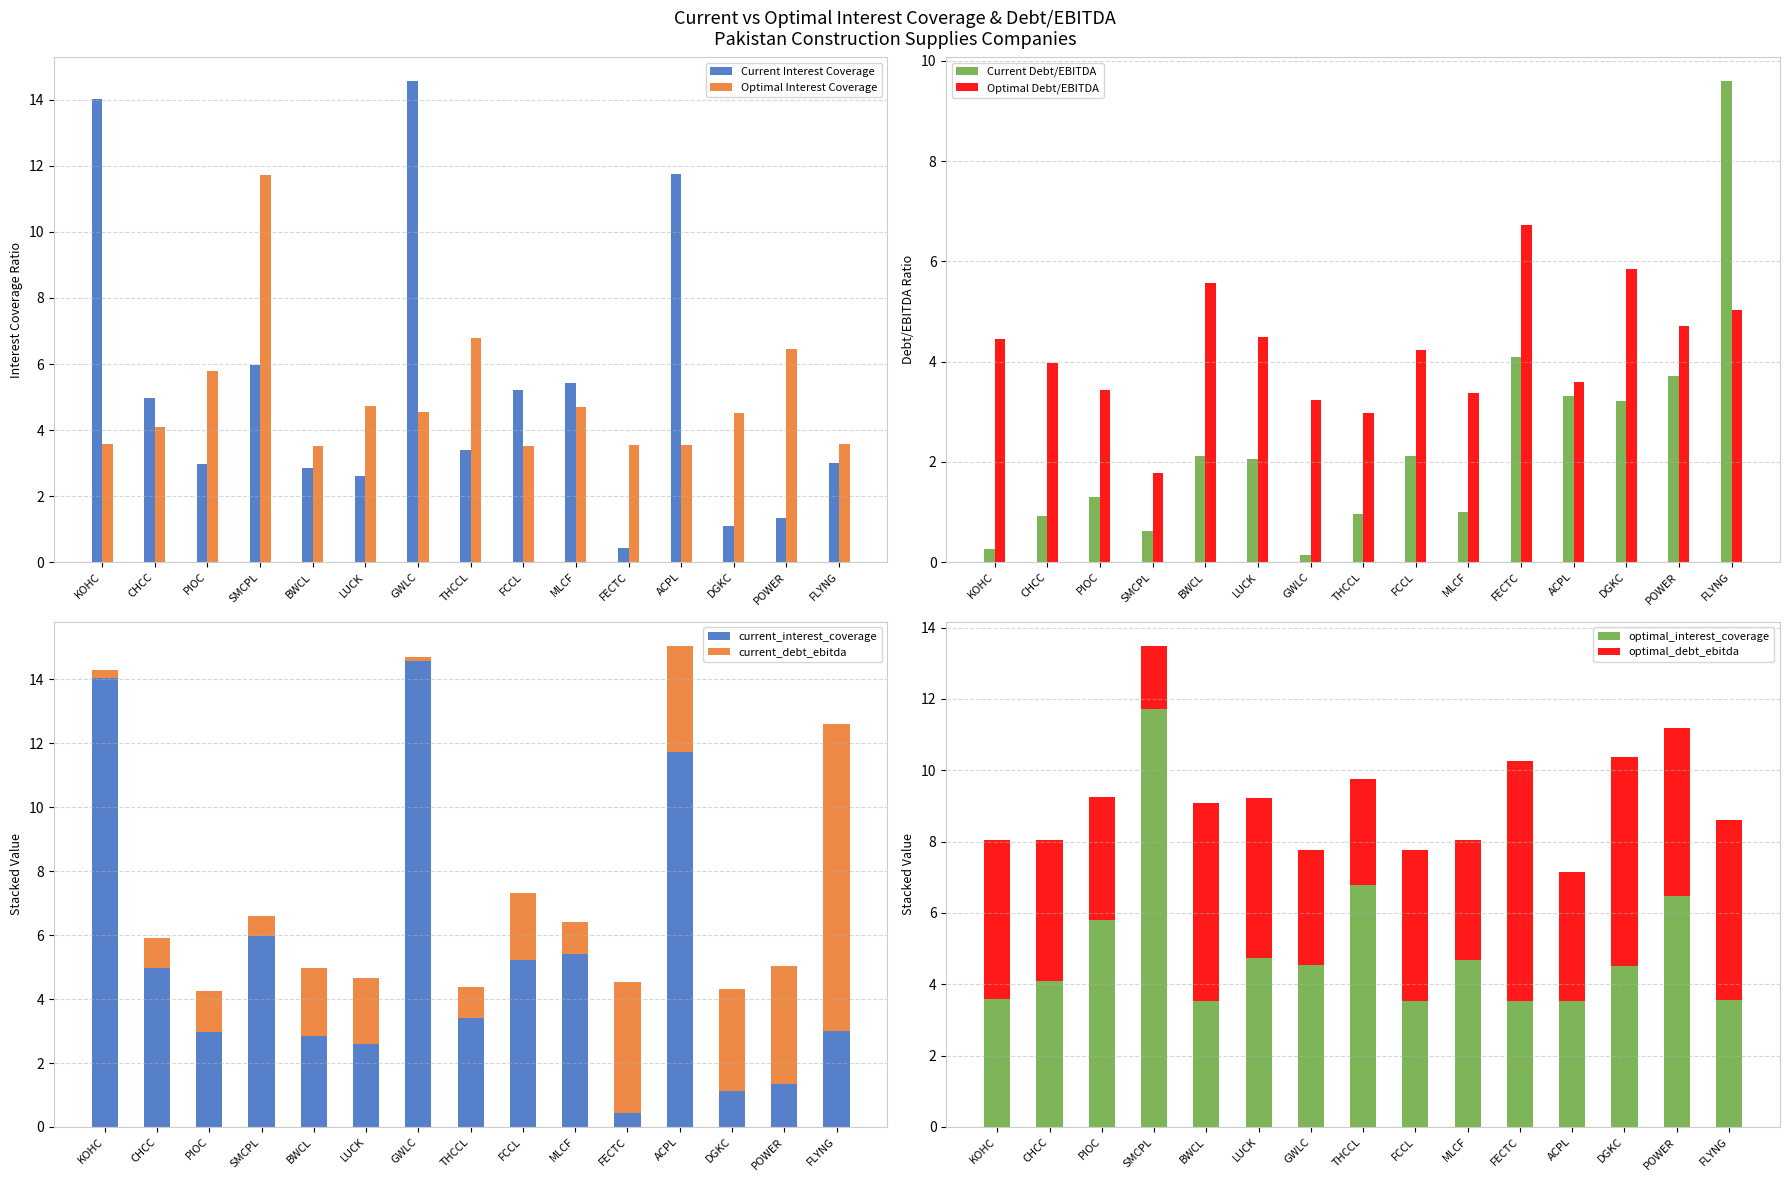

What is the label of the 9th bar from the left?

FCCL